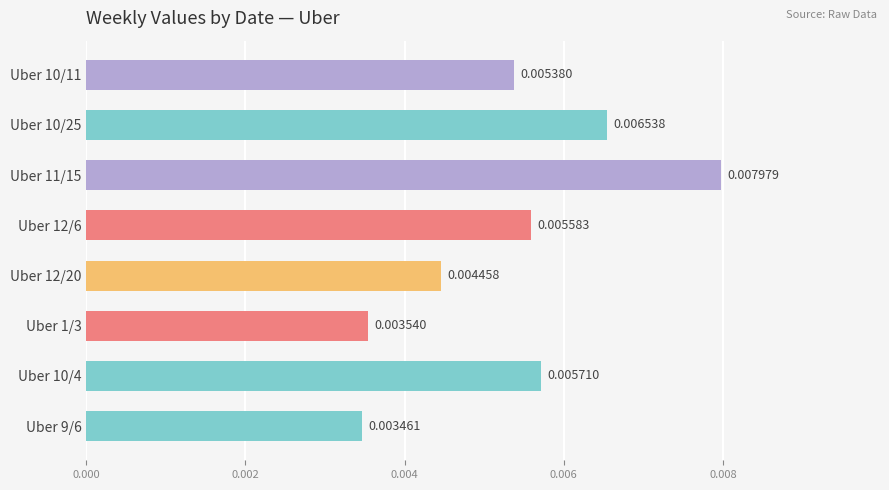

How many bars are there in total?

8